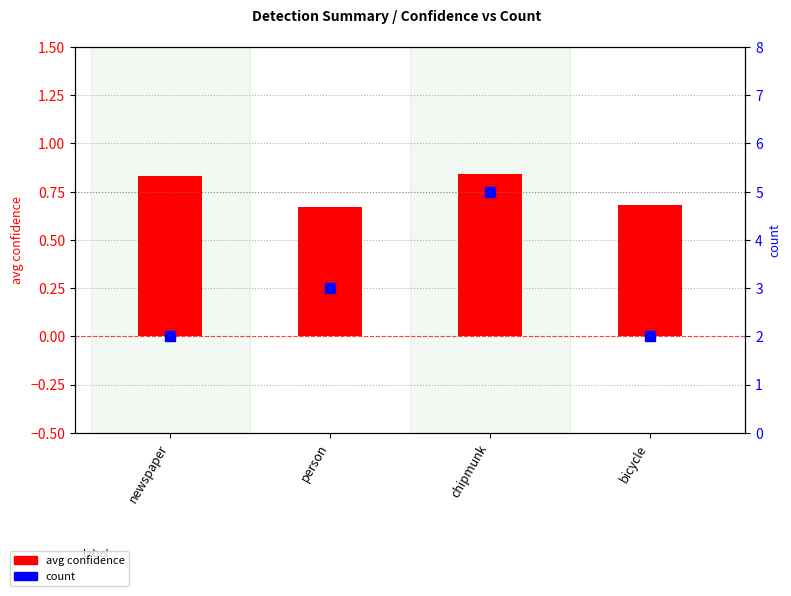

Is the value of count at bicycle greater than the value of avg confidence at bicycle?

Yes